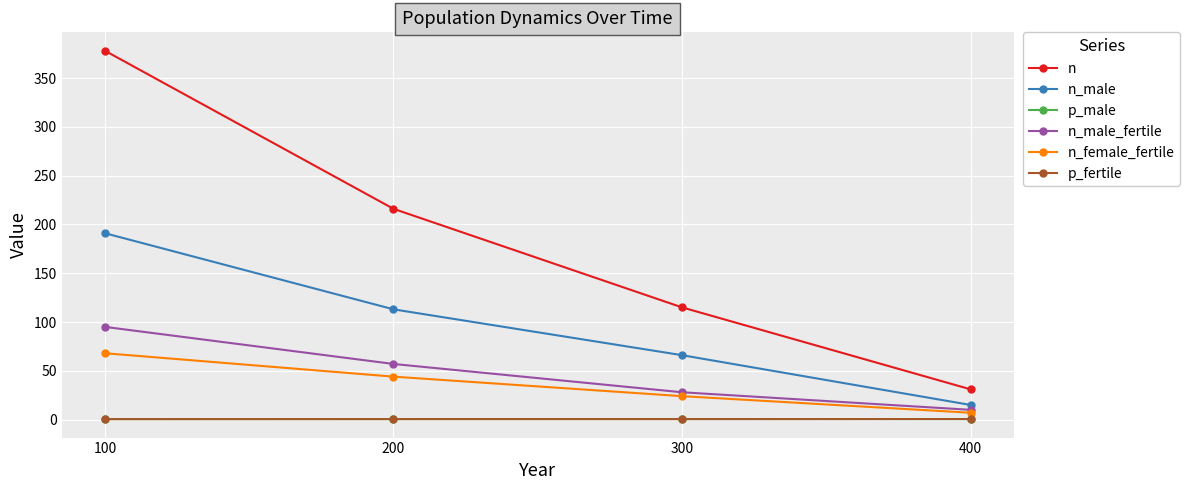

True or false: p_fertile and n intersect in this chart.

False